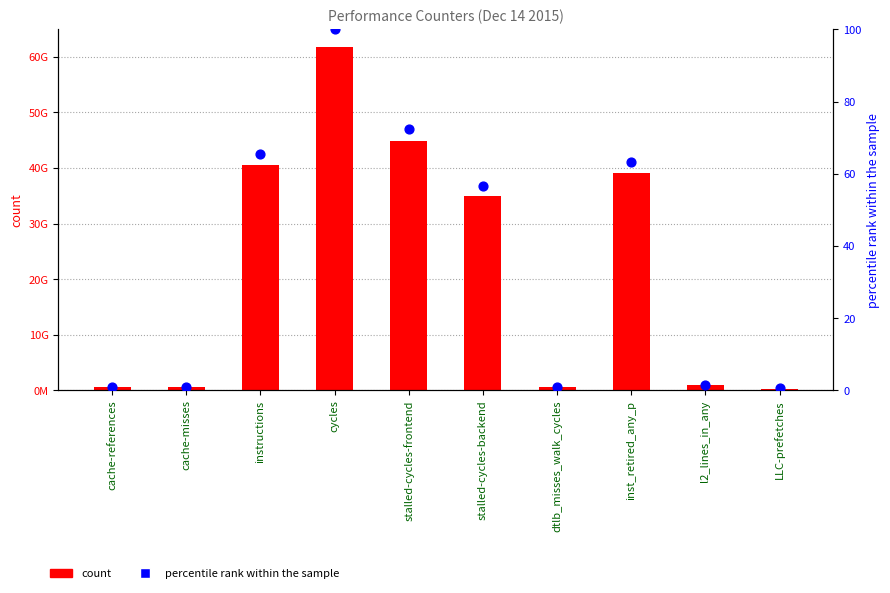

At which category is the sum across all series the highest?

cycles